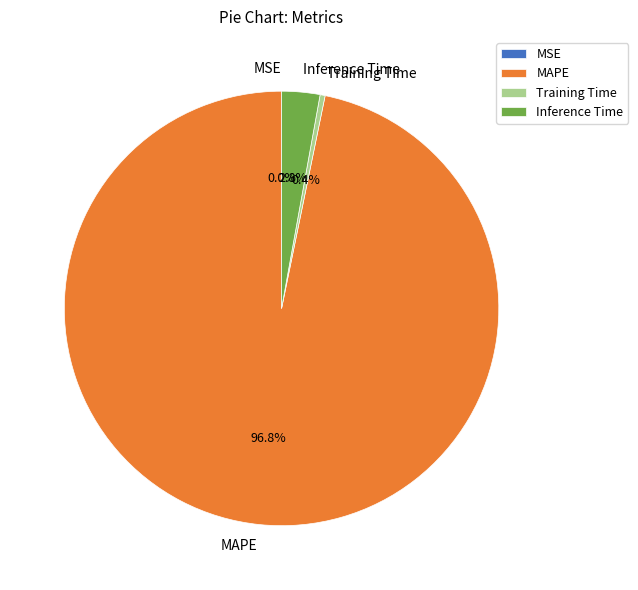

To the nearest percent, what is the difference between the largest and smallest slice percentages?

97%